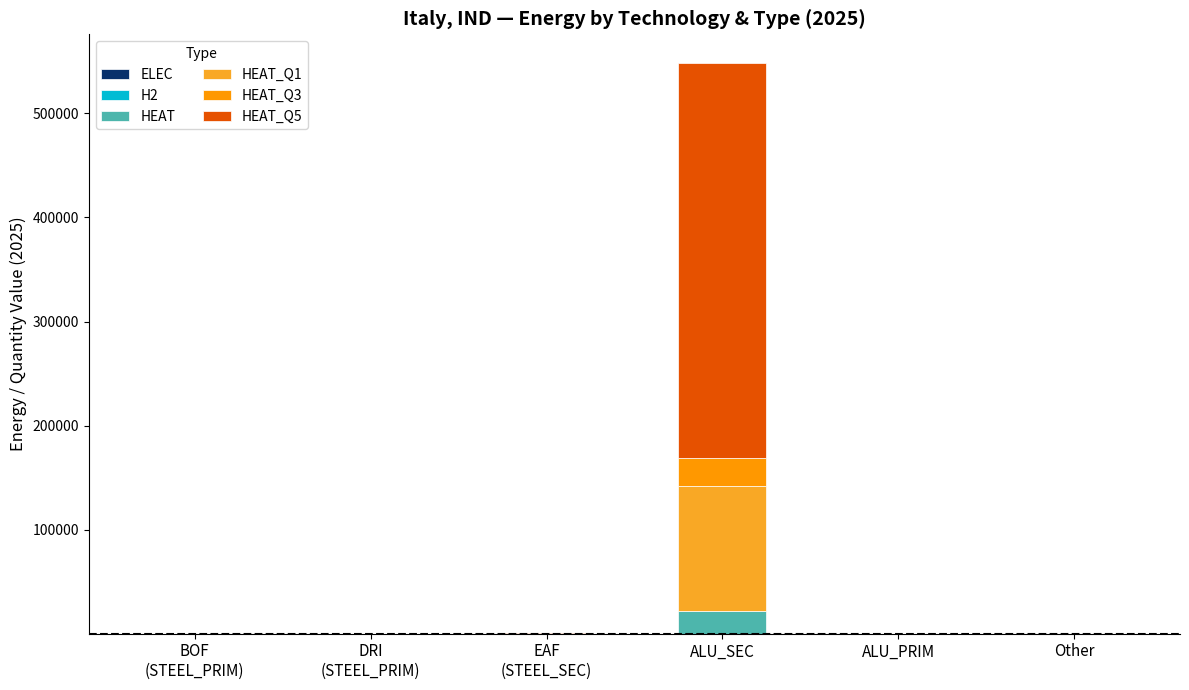

At which category is the sum across all series the highest?

ALU_SEC